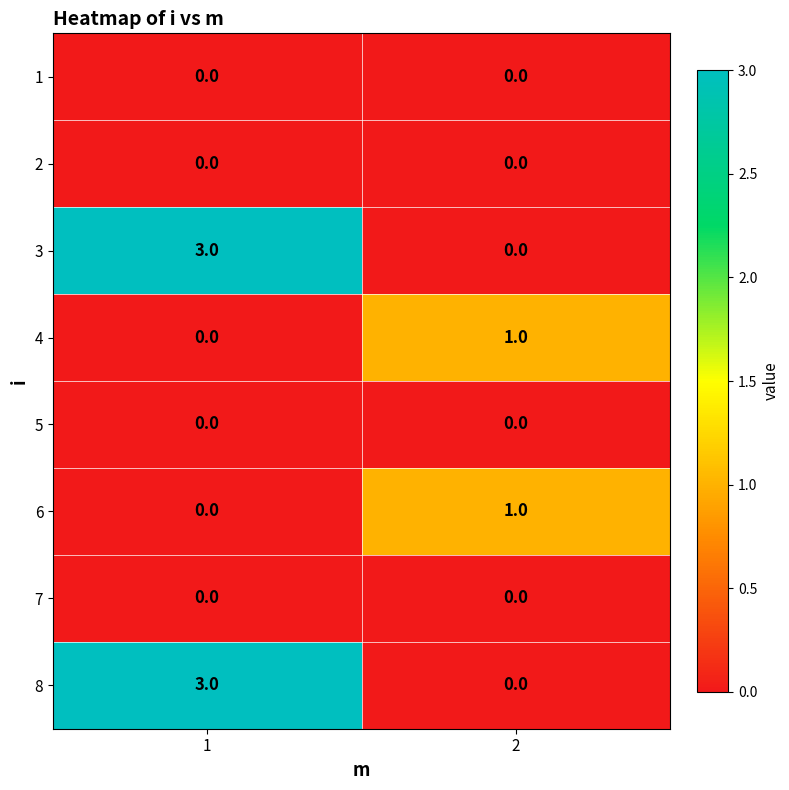

List the labels in order of 3 value, largest first.

1, 2